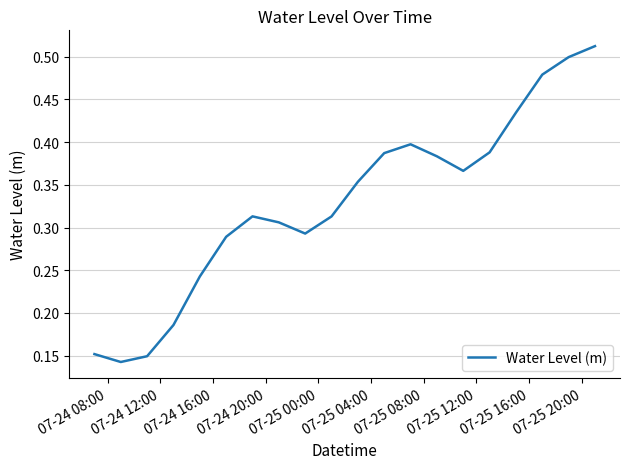

How many lines are shown in the chart?

1